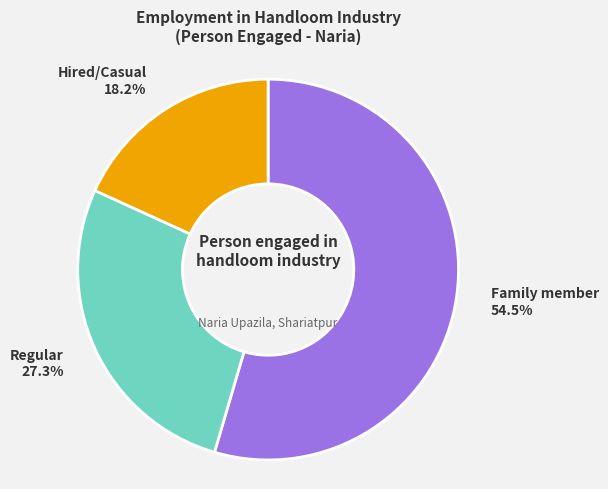

Is there any slice that represents more than half of the pie?

Yes